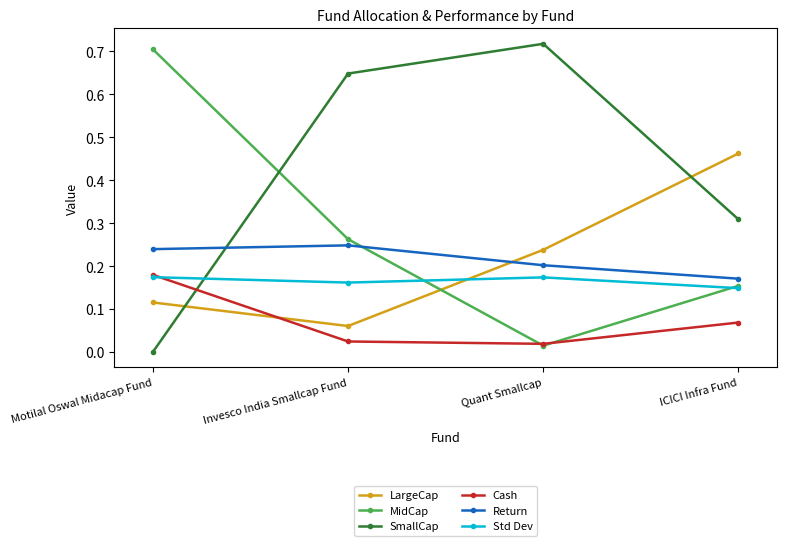

True or false: Return has more than 0 points higher than both neighbors.

True